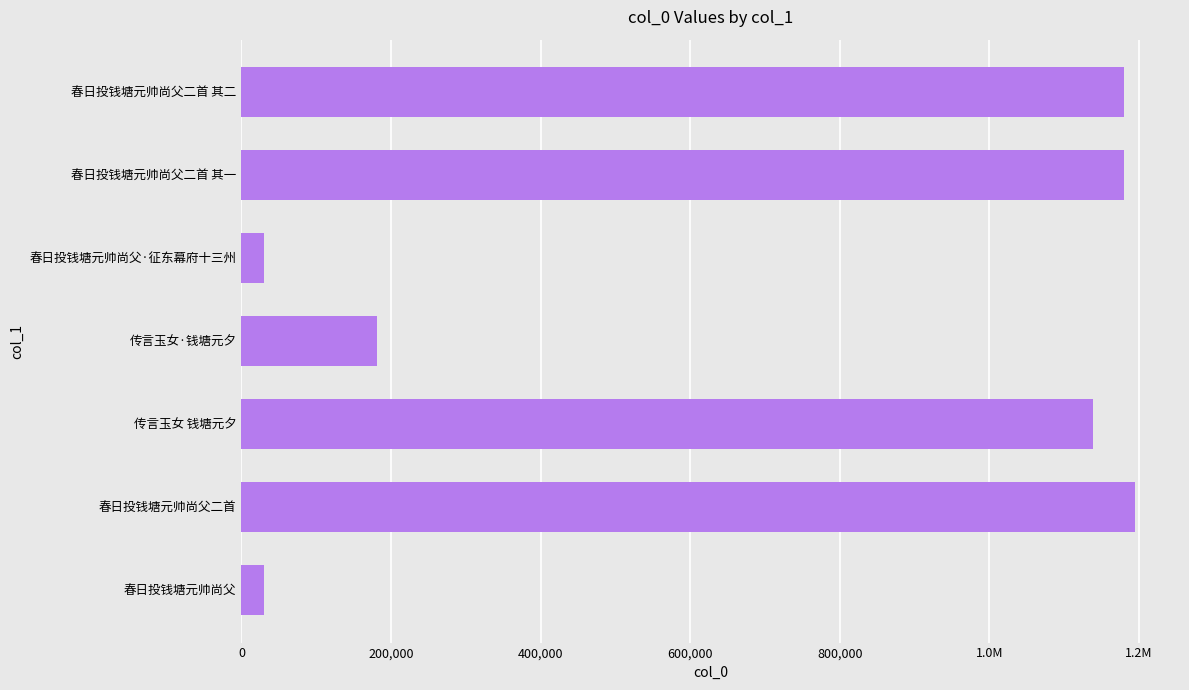

Are the bars horizontal?

Yes